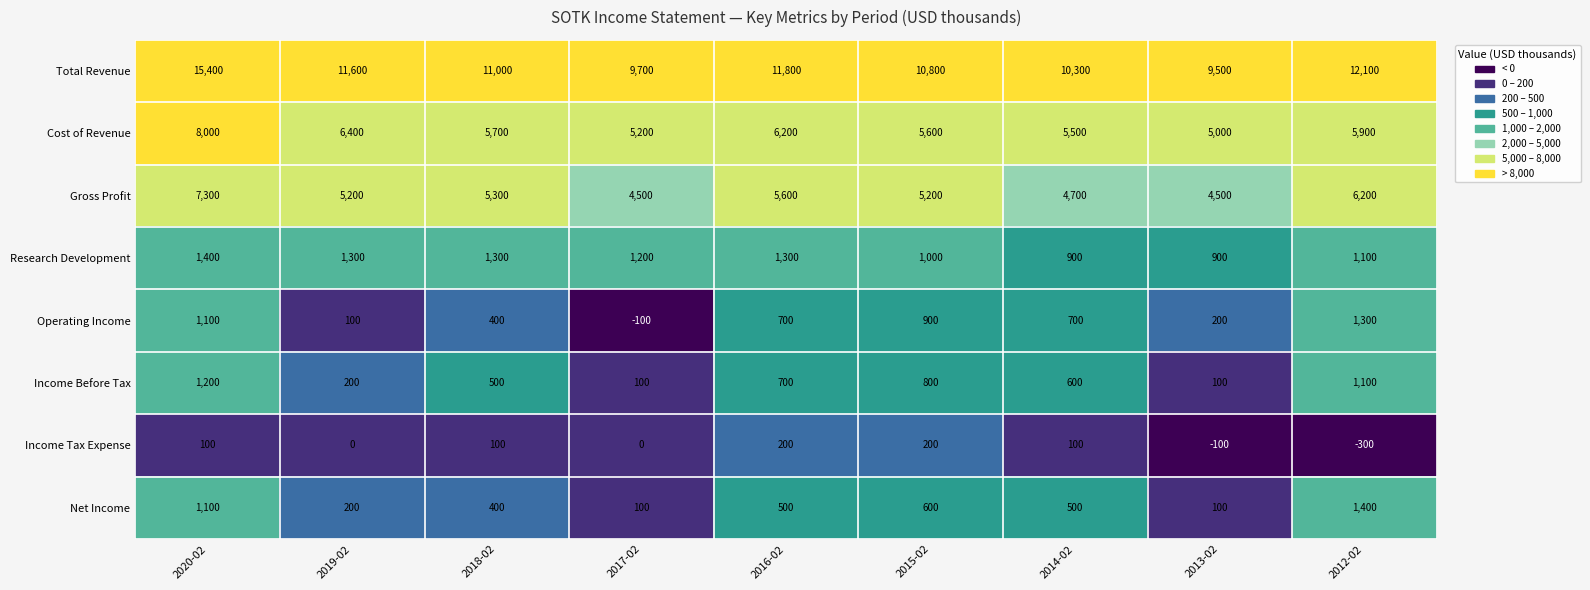

Where is Gross Profit nearest to the value 5900?

2016-02